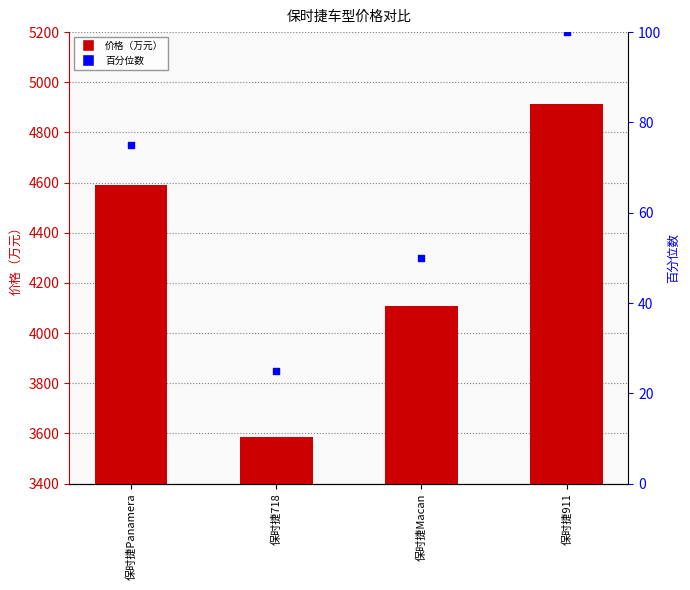

Is the value of 价格 at 保时捷718 greater than the value of 百分位数 at 保时捷Panamera?

Yes